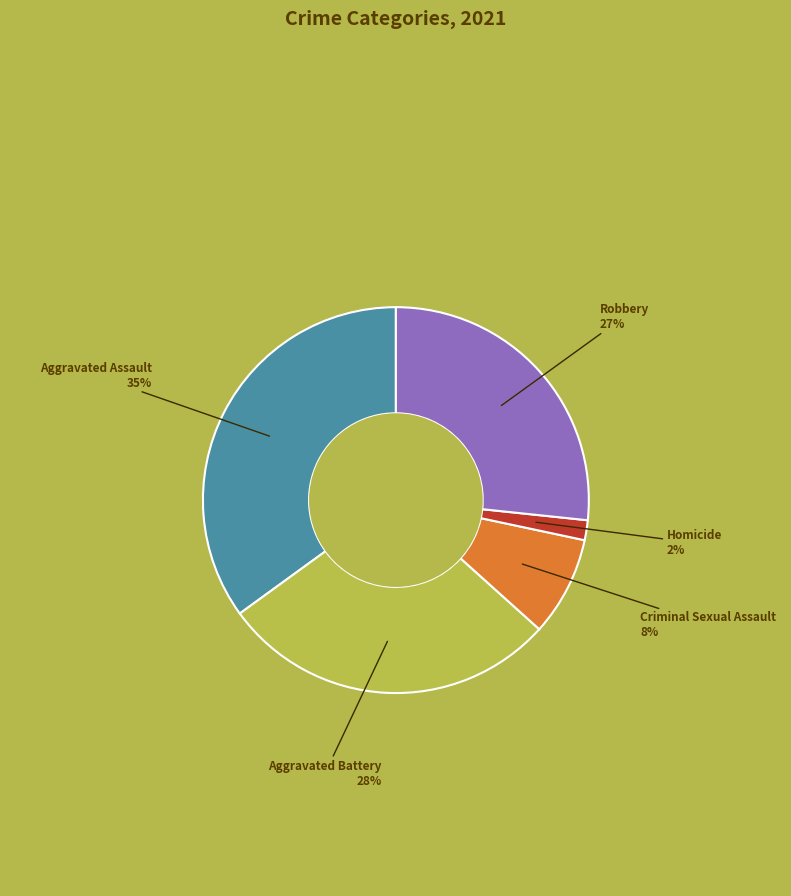

To the nearest percent, what is the combined percentage of Homicide and Aggravated Battery?

30%